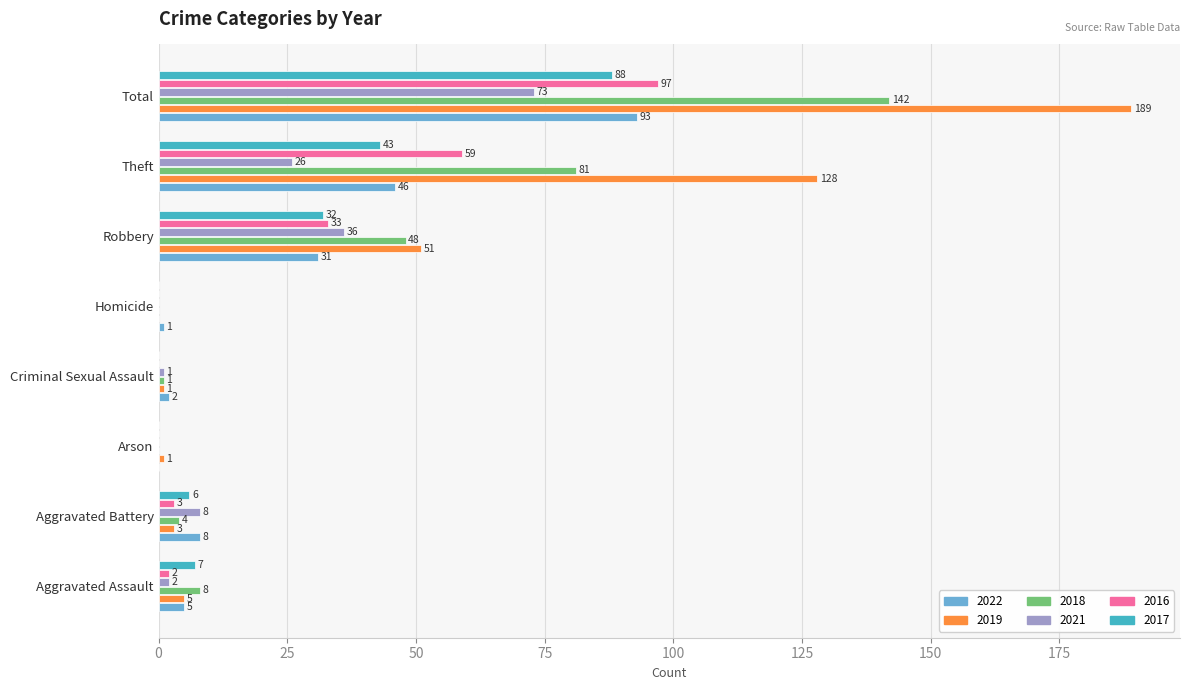

What is the total value across all series at Robbery?

231